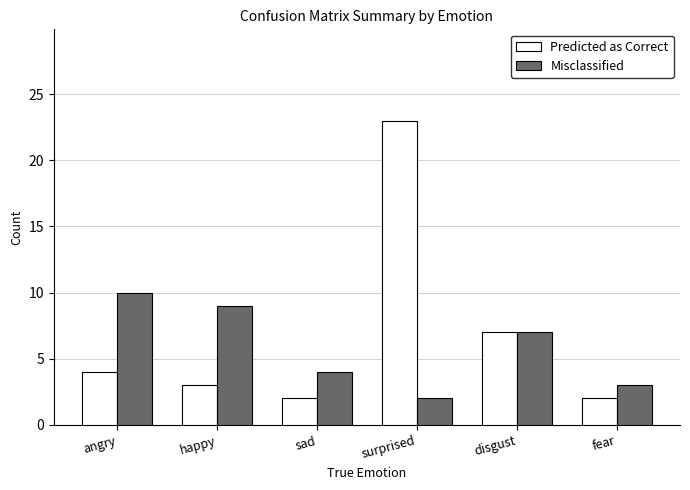

Which series has the widest spread of values?

Predicted as Correct